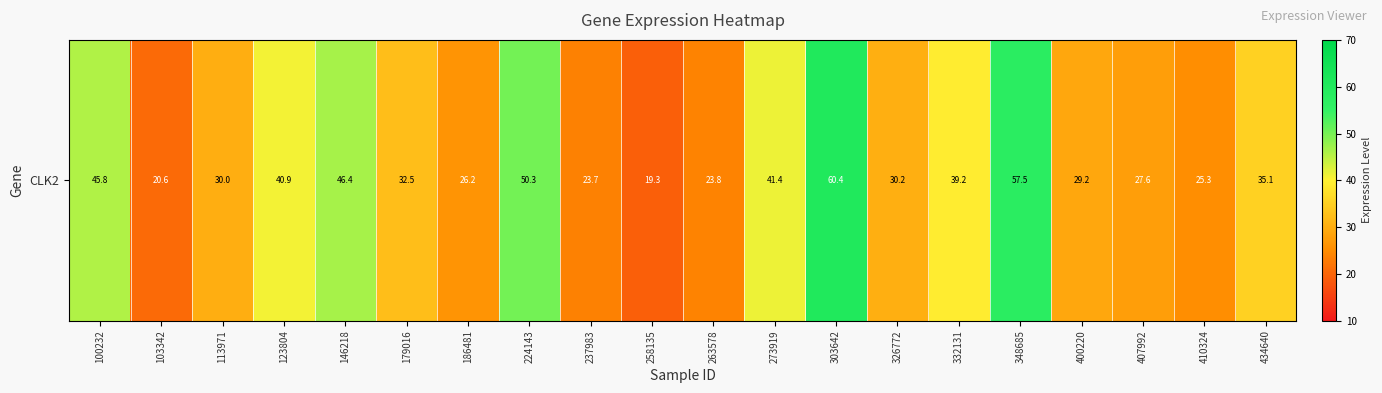

Reading left to right, list all the values displayed in this chart.

45.8	20.6	30.0	40.9	46.4	32.5	26.2	50.3	23.7	19.3	23.8	41.4	60.4	30.2	39.2	57.5	29.2	27.6	25.3	35.1